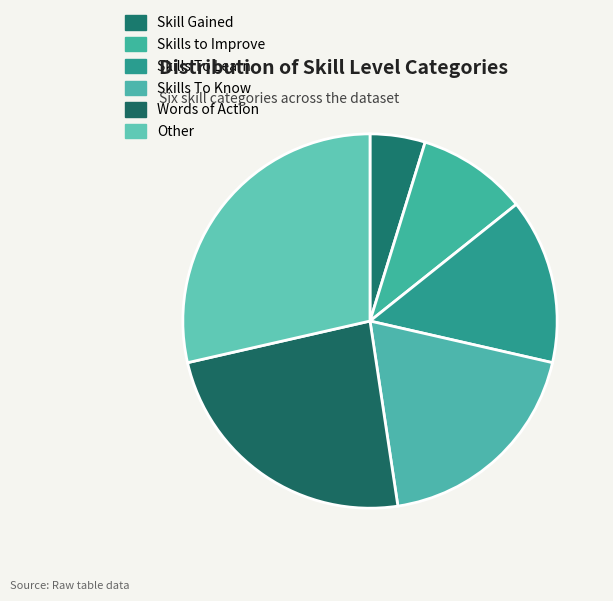

What is the largest slice in the pie chart?

Other